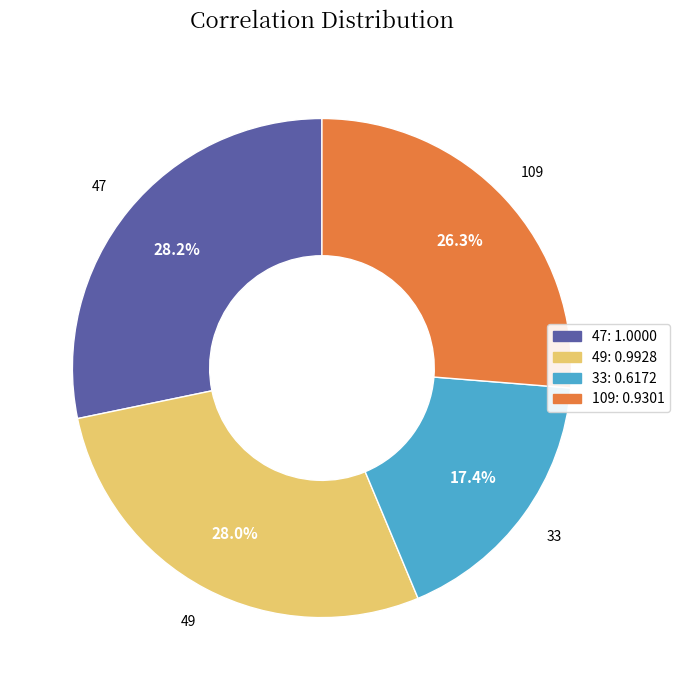

True or false: 47 accounts for 14% of the total.

False